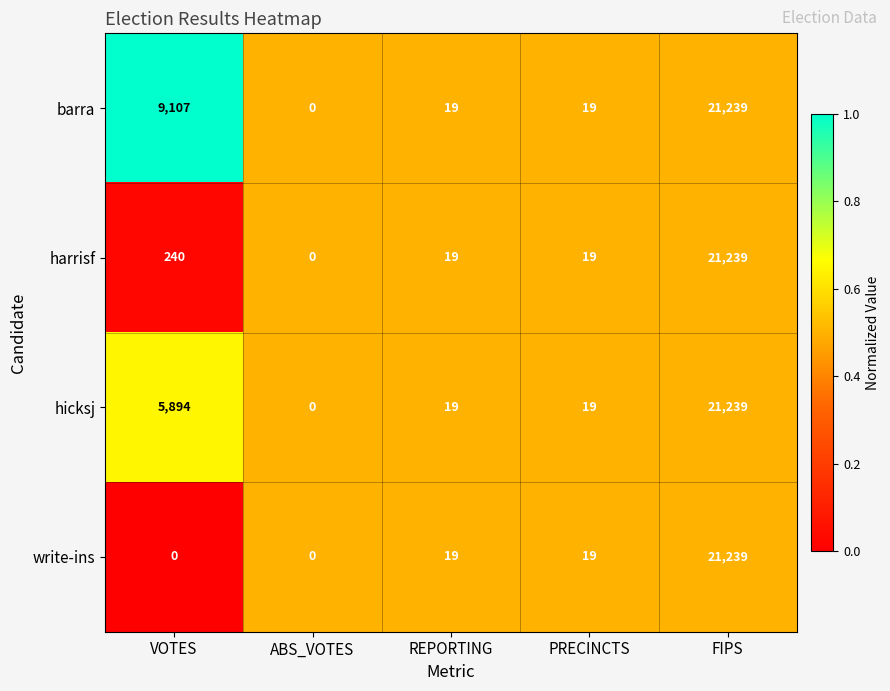

What is the maximum value shown in the chart?

21239